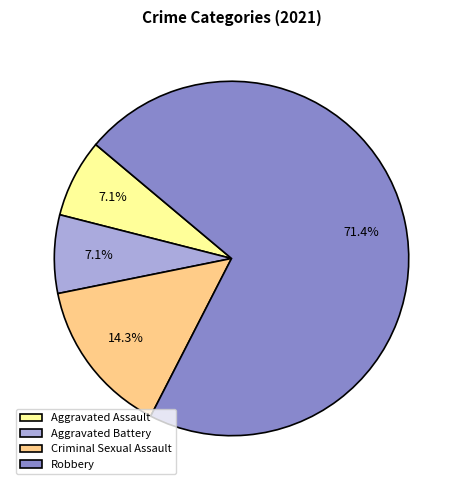

To the nearest percent, what portion does Aggravated Battery represent?

7%